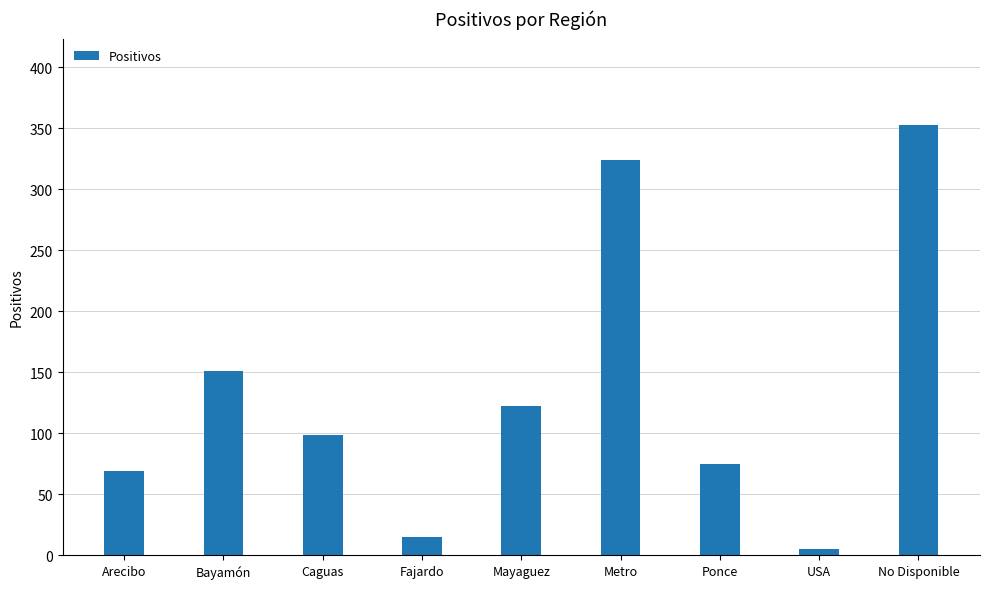

What is the change in value from Mayaguez to USA?

-117